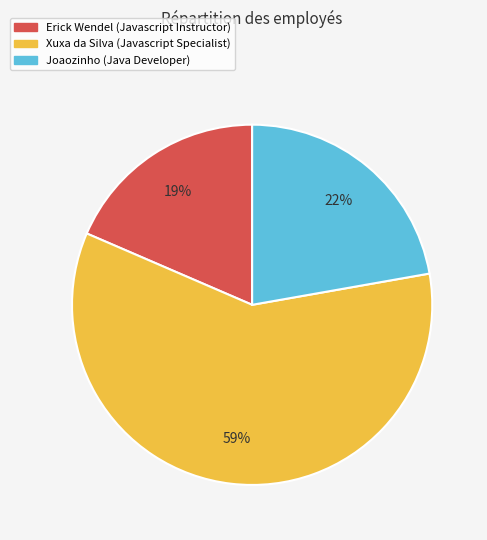

Does any single category account for the majority?

Yes